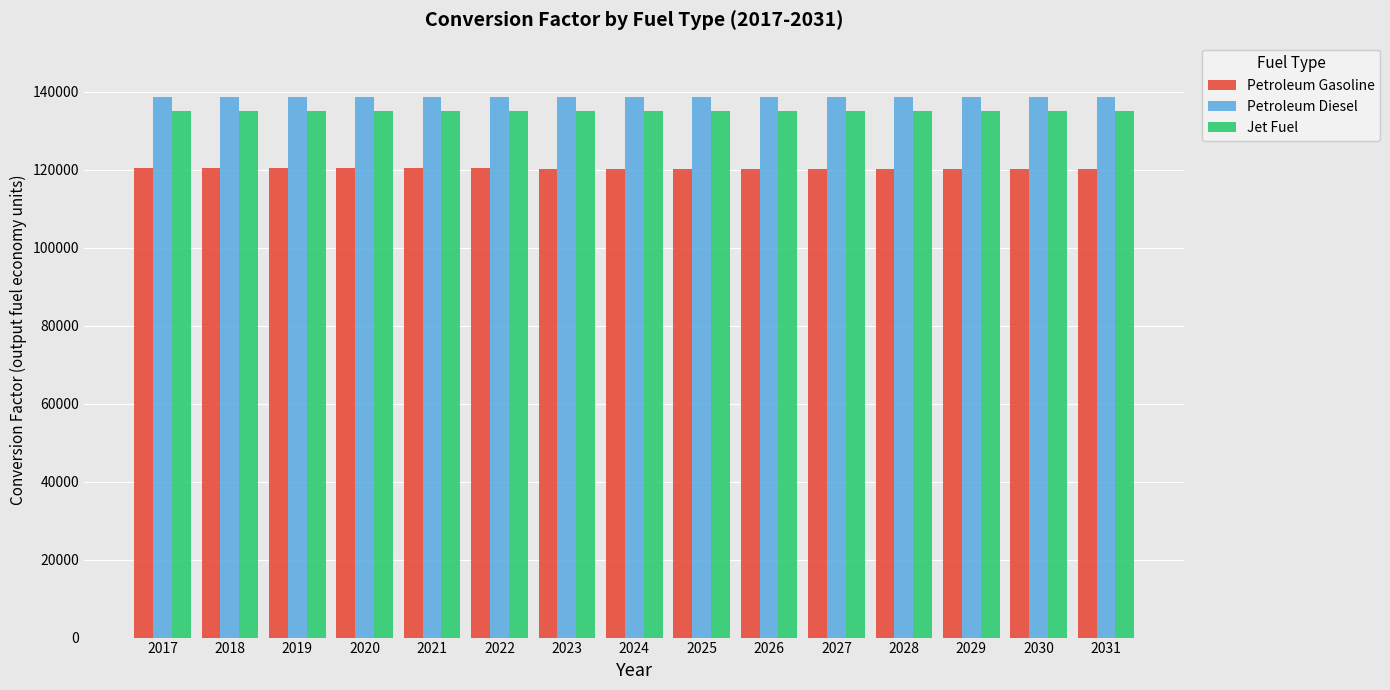

List the series in order of their overall mean, lowest first.

Petroleum Gasoline, Jet Fuel, Petroleum Diesel